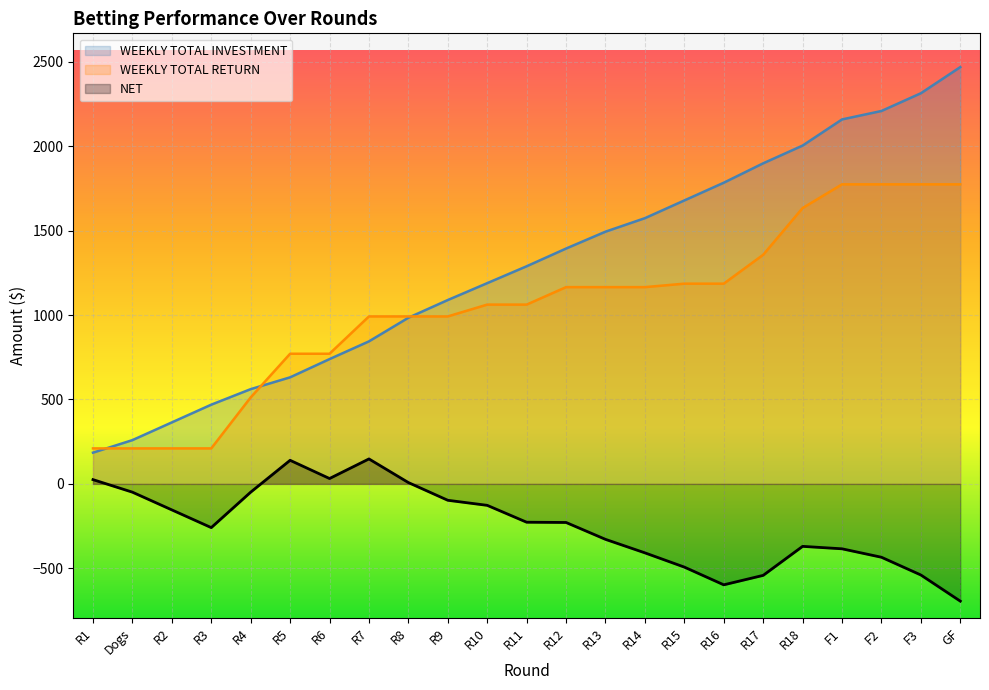

Reading left to right, list all the values displayed in this chart.

WEEKLY TOTAL INVESTMENT: 185.0	259.3	364.3	469.3	561.3	631.3	739.3	844.3	984.3	1089.3	1189.3	1289.3	1394.3	1494.3	1574.3	1679.3	1784.3	1899.3	2004.3	2159.3	2209.3	2314.4	2469.4
WEEKLY TOTAL RETURN: 210.2	210.2	210.2	210.2	512.3	771.1	771.1	992.2	992.2	992.2	1062.2	1062.2	1165.7	1165.7	1165.7	1186.3	1186.3	1357.3	1634.2	1774.7	1774.7	1774.7	1774.7
NET: 25.2	-49.1	-154.1	-259.1	-49.0	139.8	31.8	147.9	7.9	-97.1	-127.1	-227.1	-228.6	-328.6	-408.6	-493.0	-598.0	-542.0	-370.1	-384.6	-434.6	-539.7	-694.7